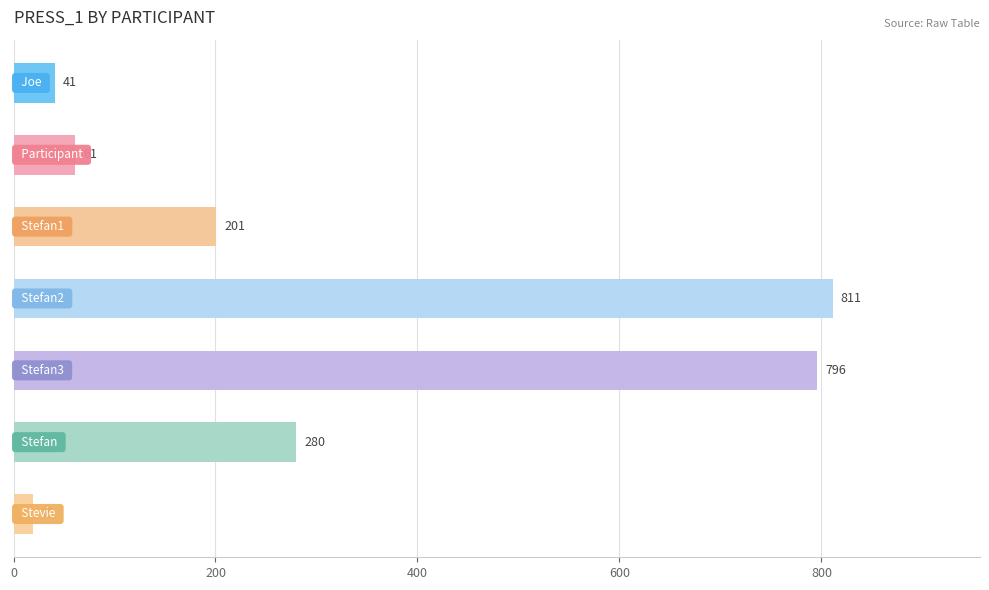

Reading top to bottom, transcribe all the data shown in this chart.

41	61	201	811	796	280	19